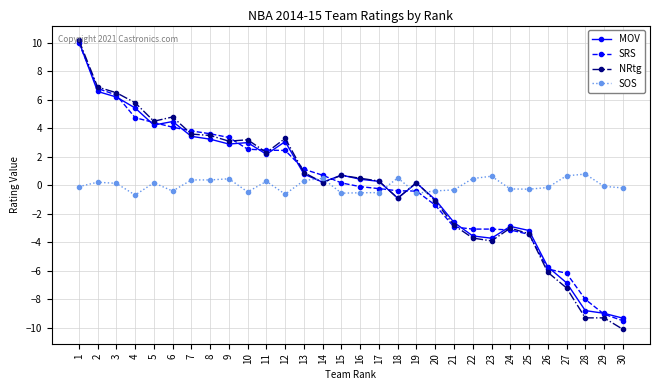

Is the value of SOS at 10 greater than the value of NRtg at 17?

No